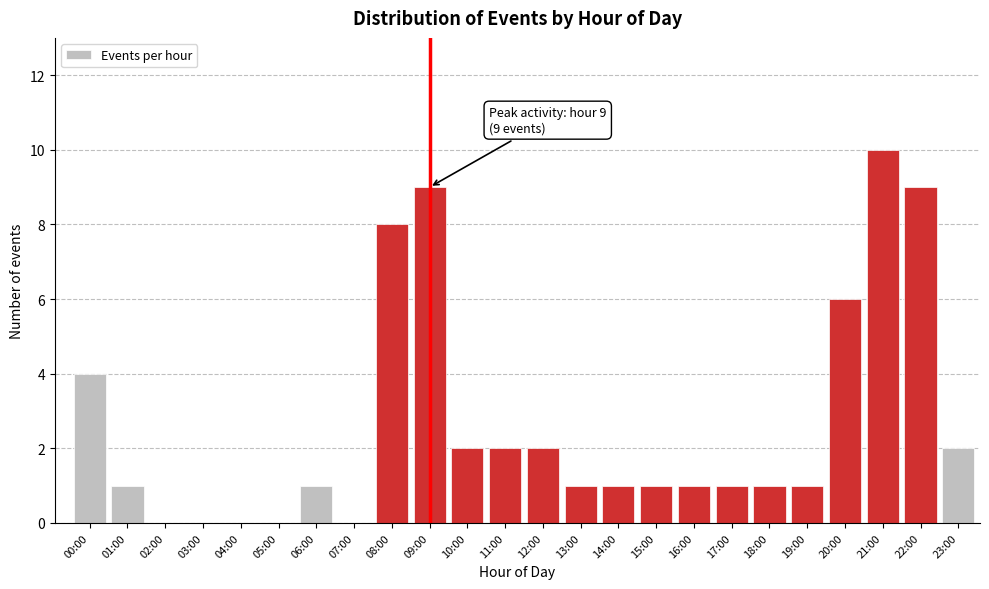

Which category has the highest value across all series?

21:00